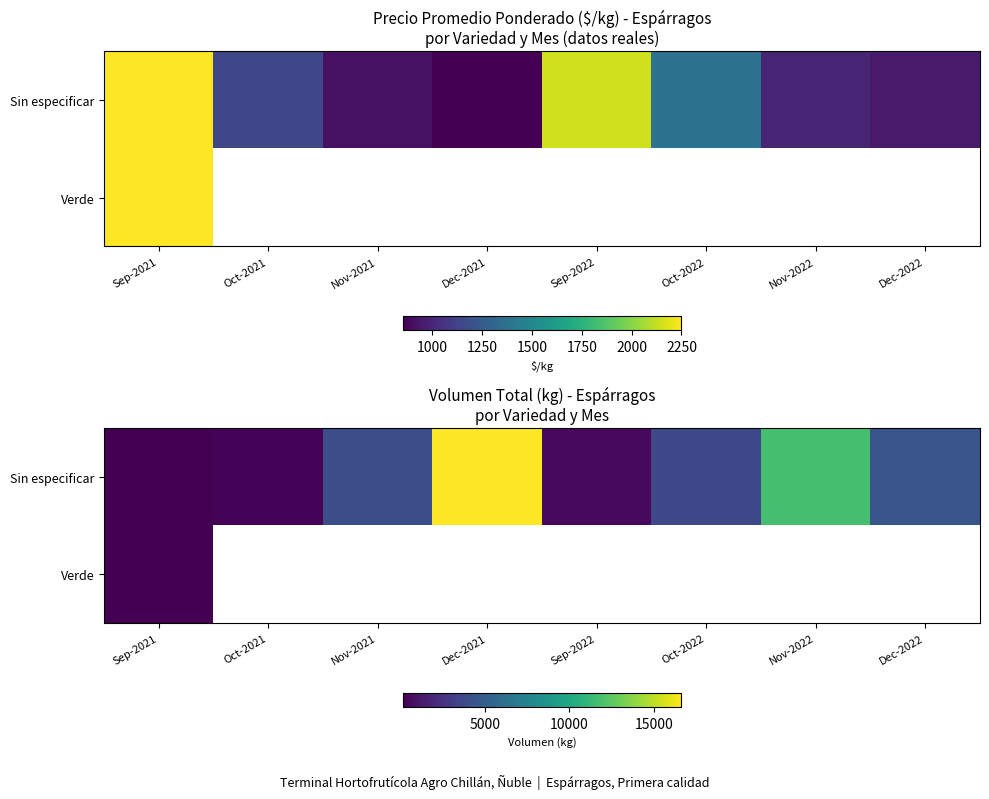

At how many categories does at least one series exceed 4553?

2